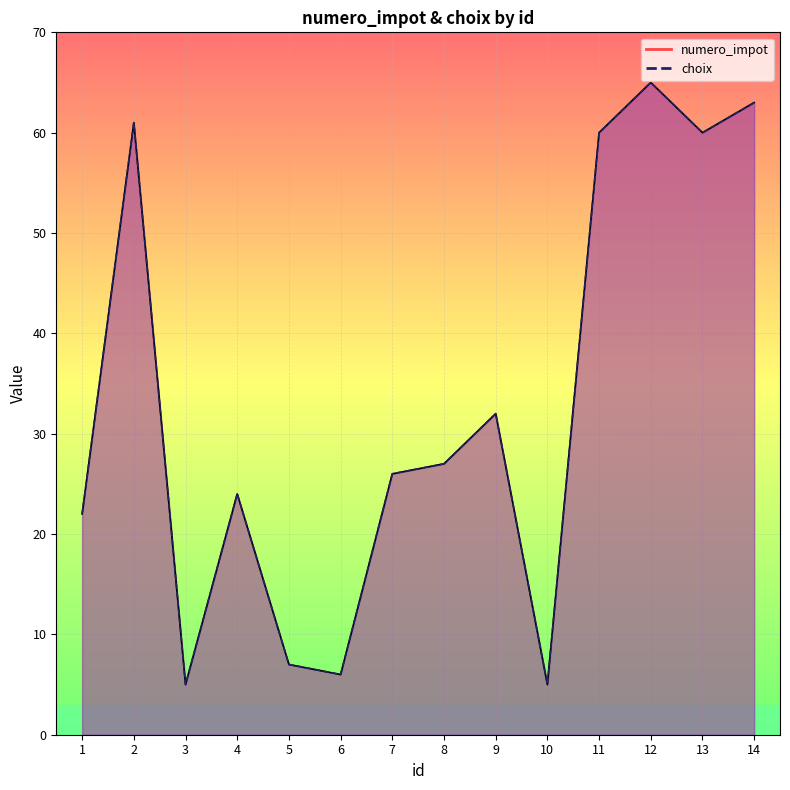

Read the numero_impot value at 9, to the nearest 10.

30